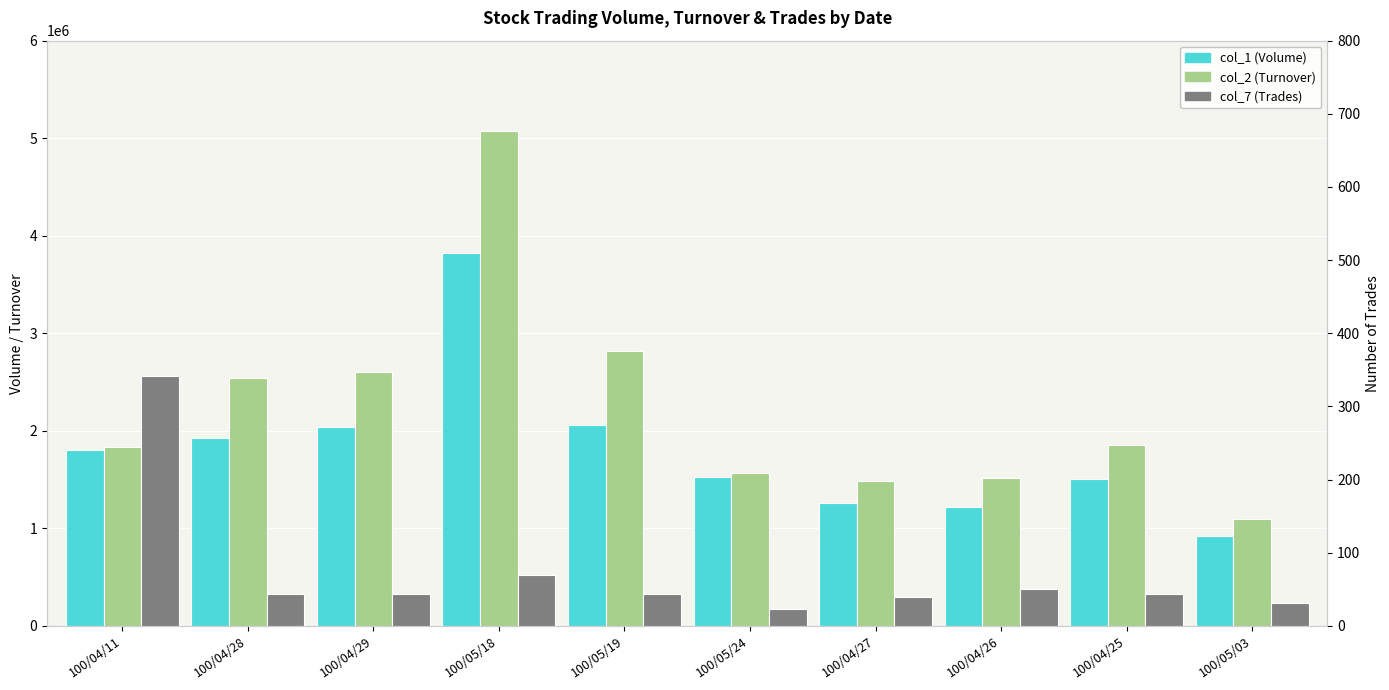

Reading right to left, transcribe all the data shown in this chart.

col_1 (Volume): 100/05/03=917000	100/04/25=1511000	100/04/26=1221000	100/04/27=1259000	100/05/24=1530000	100/05/19=2055000	100/05/18=3824000	100/04/29=2043000	100/04/28=1925000	100/04/11=1799000
col_2 (Turnover): 100/05/03=1092070	100/04/25=1857520	100/04/26=1521430	100/04/27=1482210	100/05/24=1562900	100/05/19=2819130	100/05/18=5074280	100/04/29=2601370	100/04/28=2537040	100/04/11=1836790
col_7 (Trades): 100/05/03=32	100/04/25=43	100/04/26=51	100/04/27=39	100/05/24=23	100/05/19=43	100/05/18=69	100/04/29=43	100/04/28=43	100/04/11=342